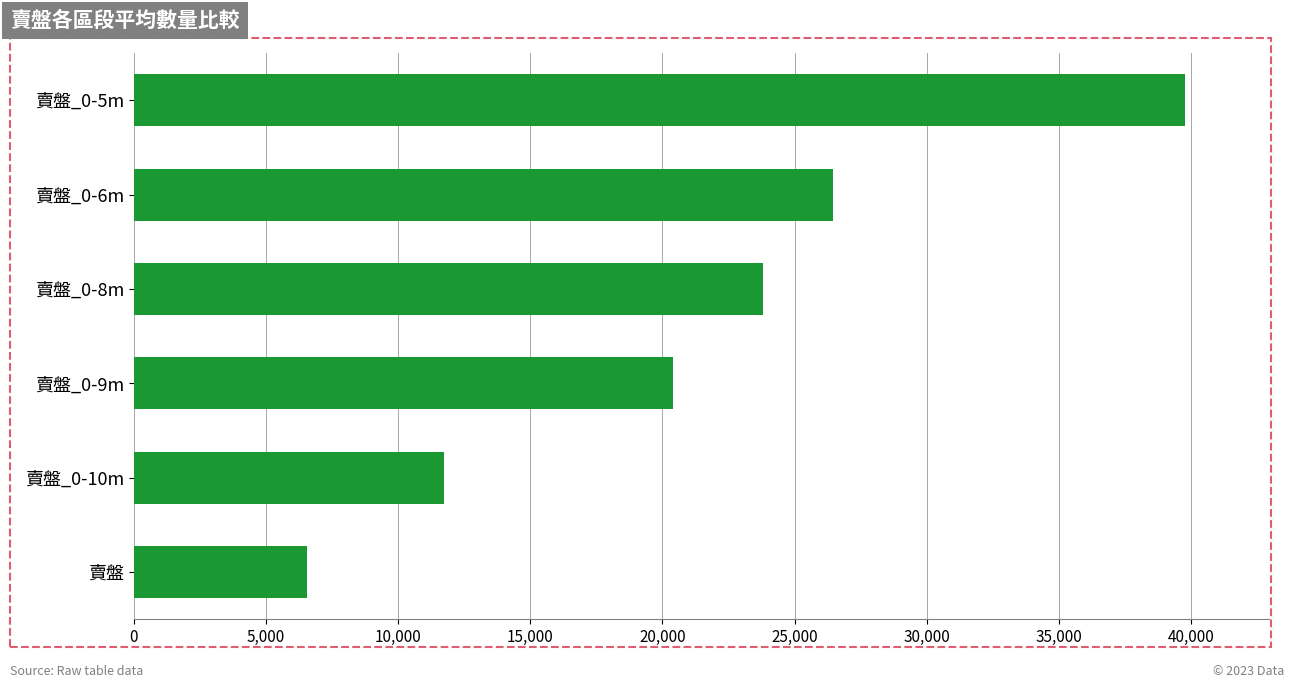

List the labels in order of value, largest first.

賣盤_0-5m, 賣盤_0-6m, 賣盤_0-8m, 賣盤_0-9m, 賣盤_0-10m, 賣盤